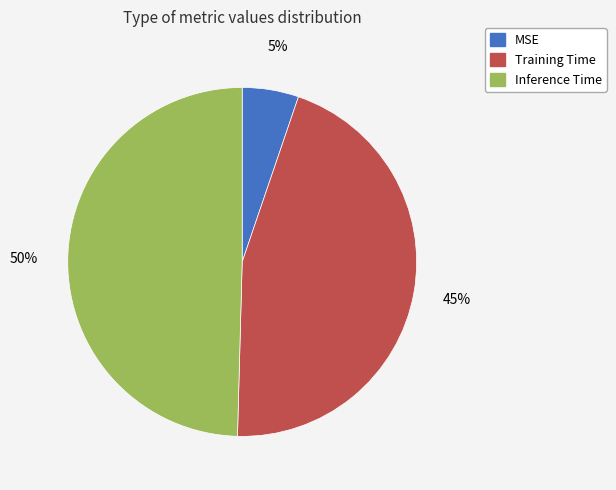

What percentage is the MSE slice, to the nearest percent?

5%